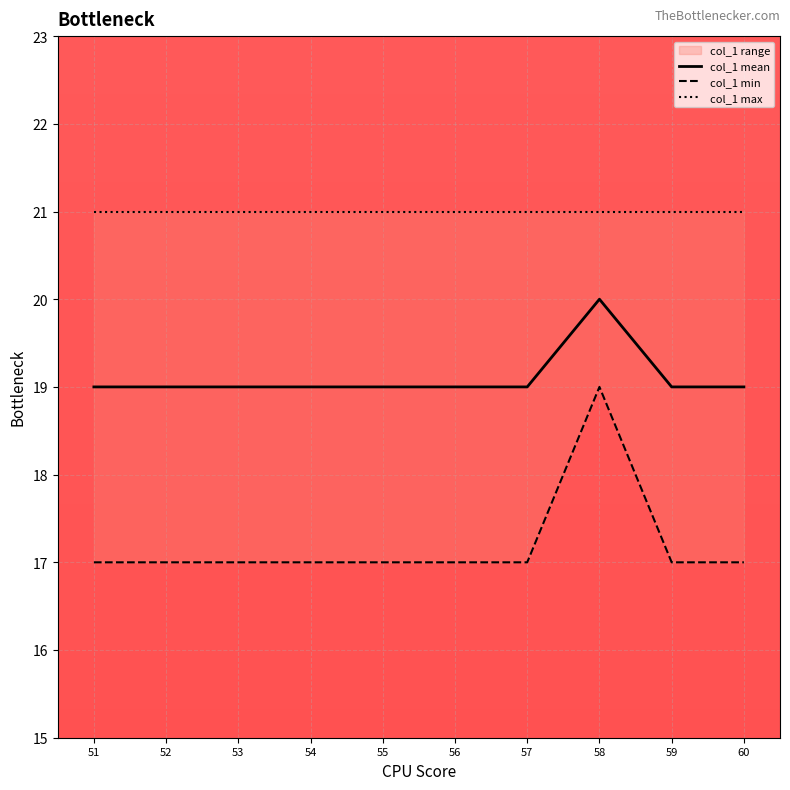

Reading left to right, list all the values displayed in this chart.

col_1 mean: 51=19	52=19	53=19	54=19	55=19	56=19	57=19	58=20	59=19	60=19
col_1 min: 51=17	52=17	53=17	54=17	55=17	56=17	57=17	58=19	59=17	60=17
col_1 max: 51=21	52=21	53=21	54=21	55=21	56=21	57=21	58=21	59=21	60=21